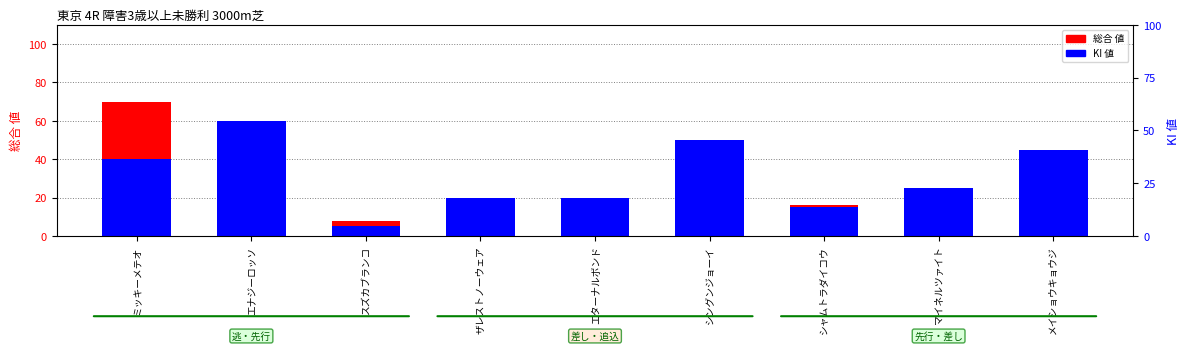

Reading left to right, what are all the values shown in this chart?

総合 値: 70	54	8	14	19	32	16	16	40
KI 値: 40	60	5	20	20	50	15	25	45